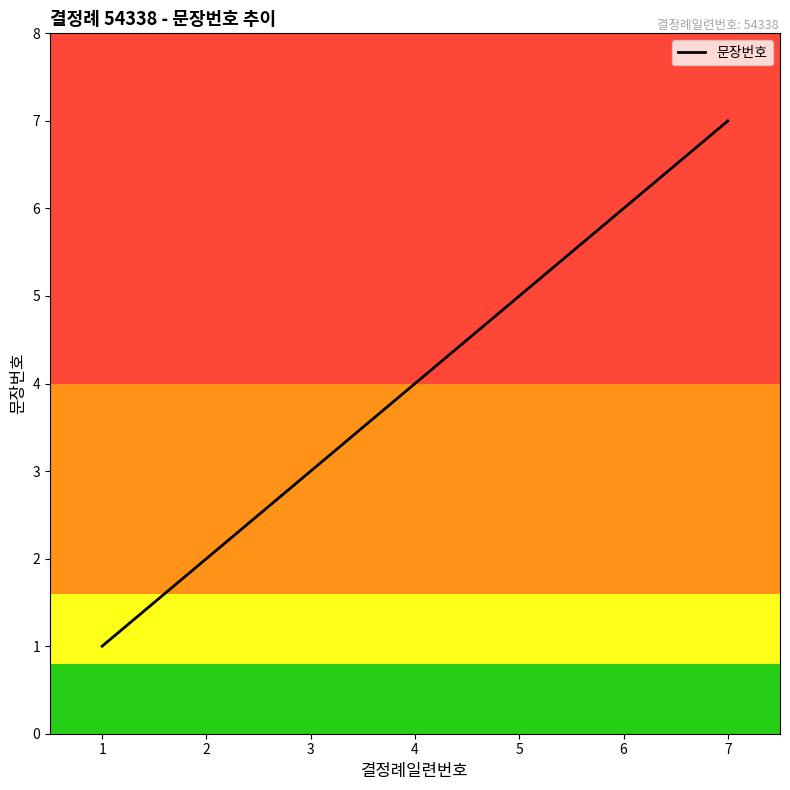

Does the chart display data point markers on the line(s)?

No